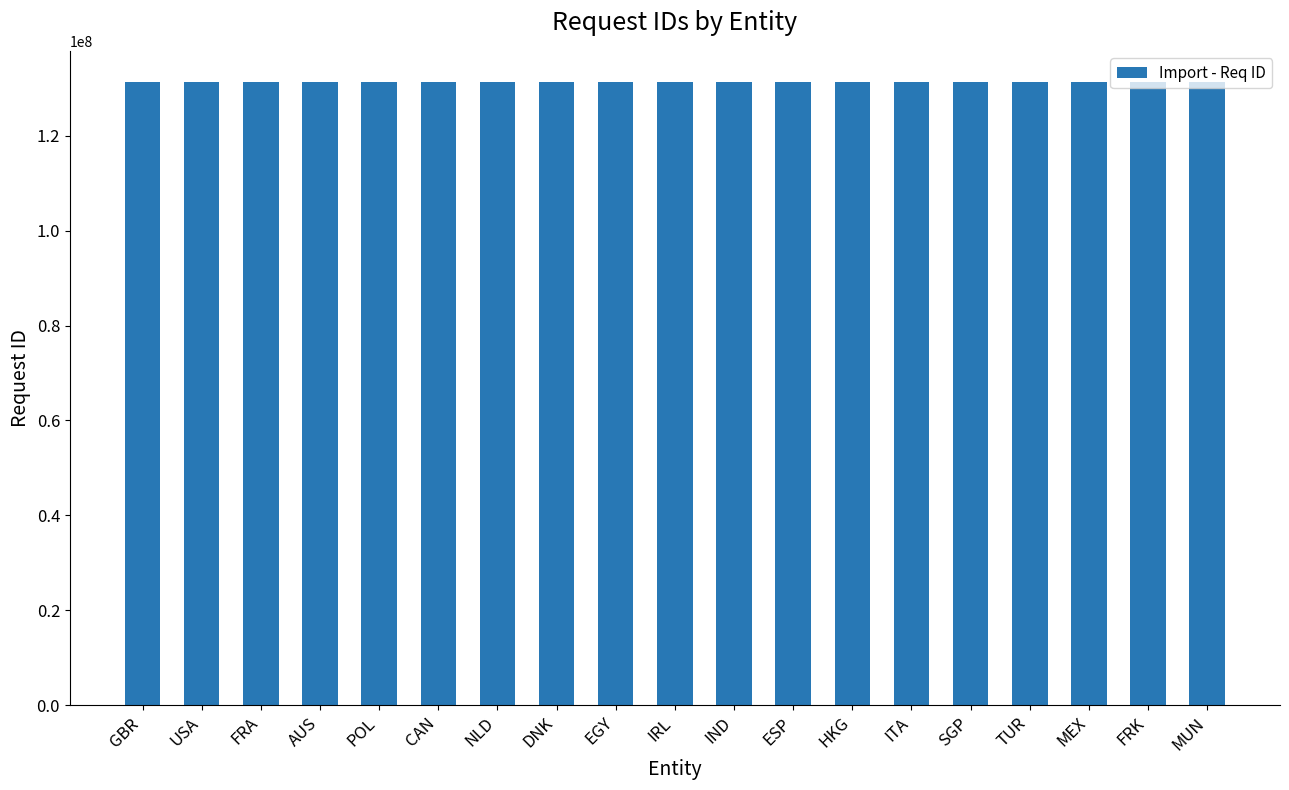

What is the minimum value shown in the chart?

131297467